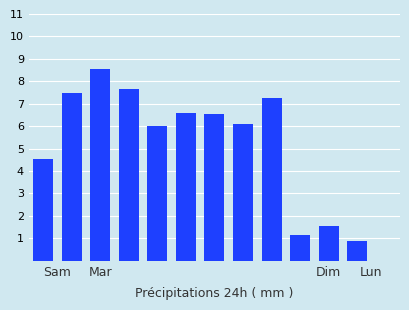

What is the greatest value displayed?

8.6